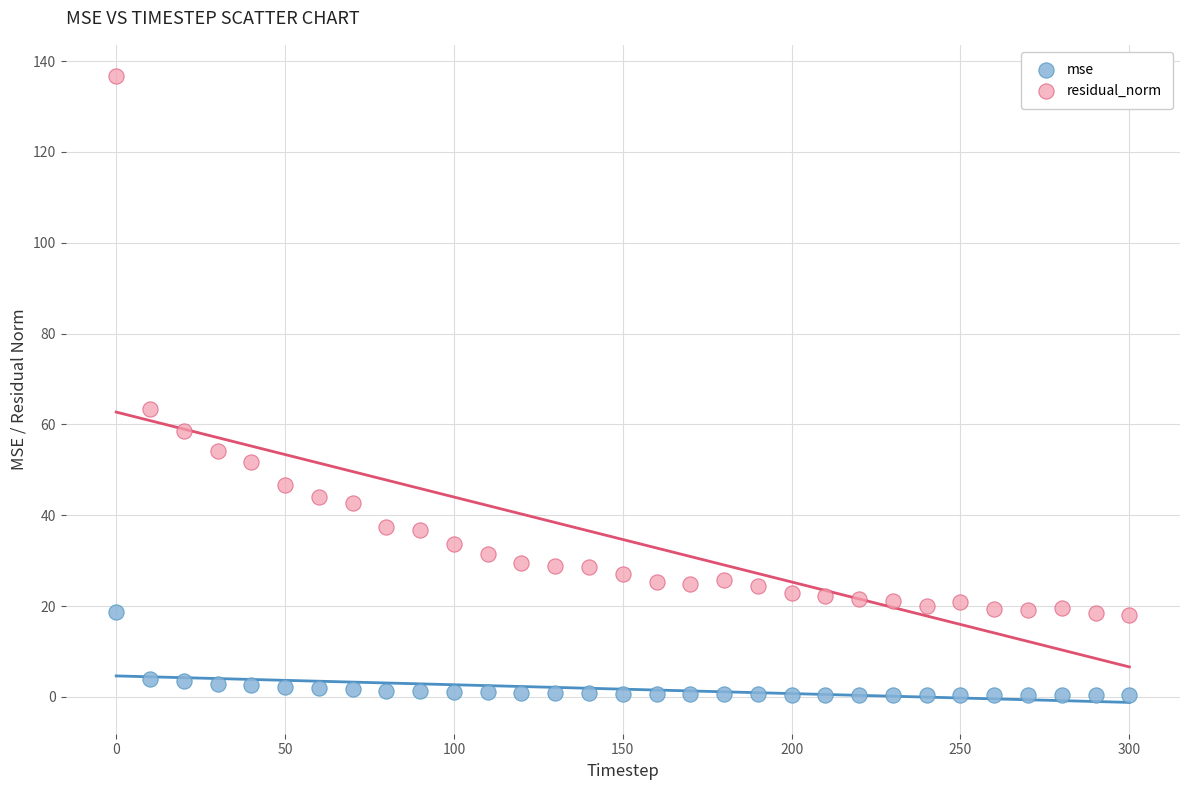

Which series contains the lowest Y value?

mse